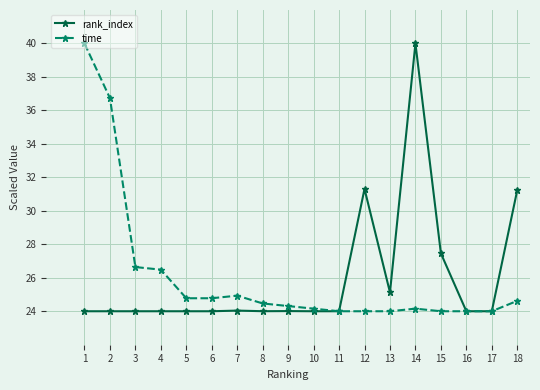

What value does the time series have at 5?

24.8